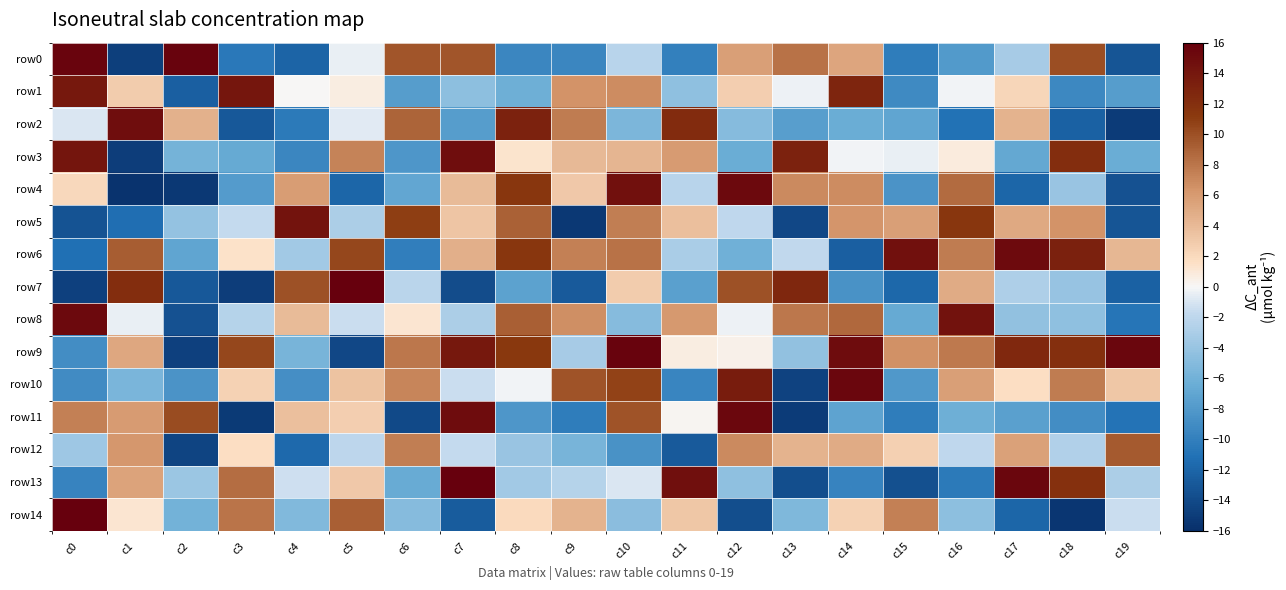

Count the number of data series in this chart.

15